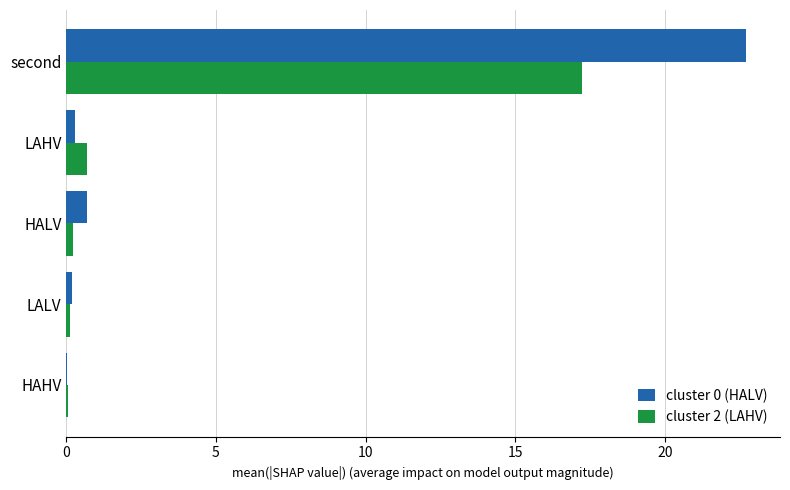

At which category is the sum across all series the highest?

second